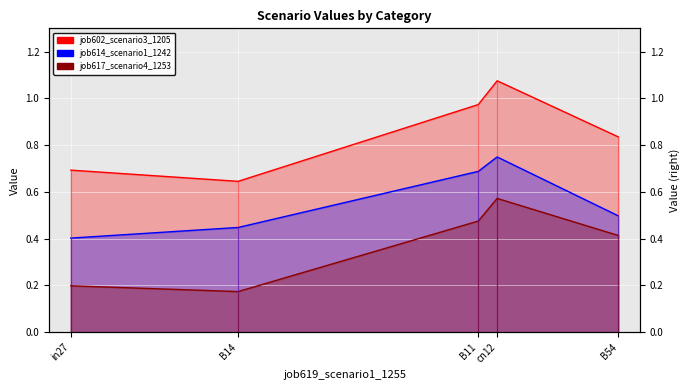

Does the chart display data point markers on the line(s)?

No